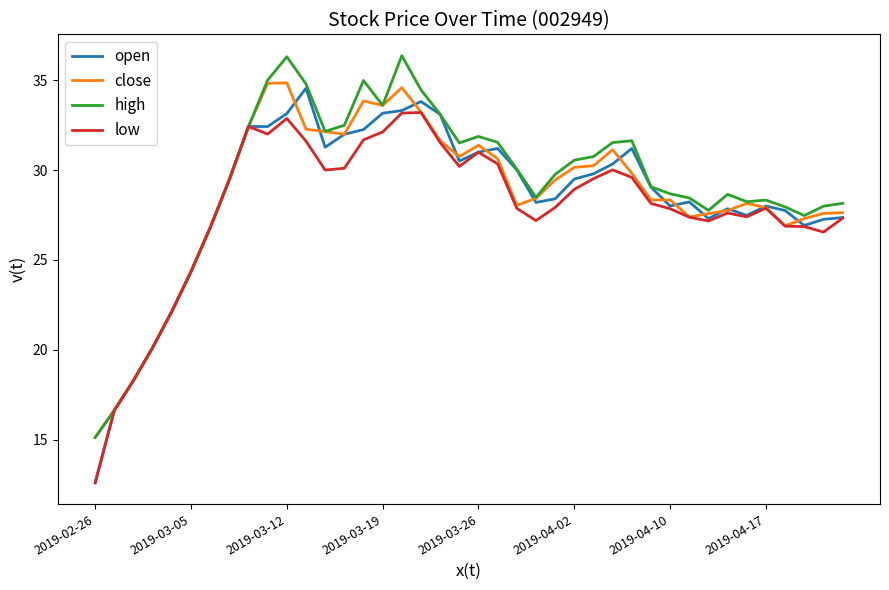

What is the maximum value for close?

34.9